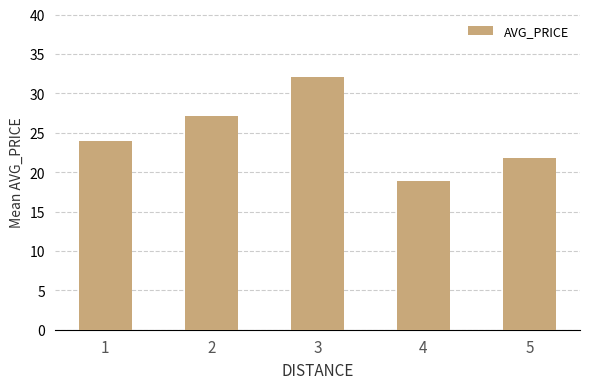

What is the value of the 5th bar from the left?

21.7